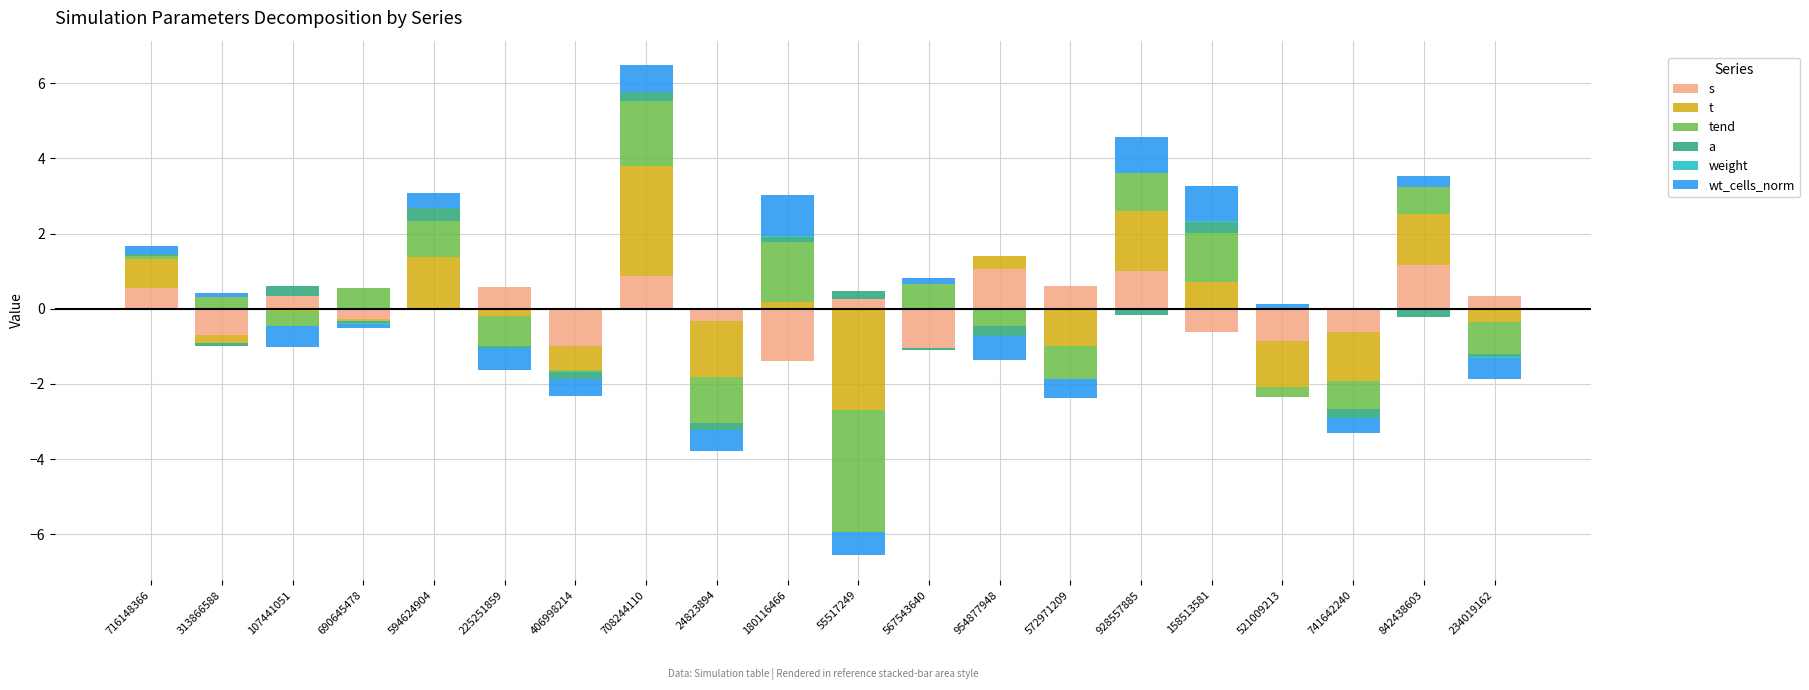

Which has a higher value, 741642240 or 521009213?

741642240